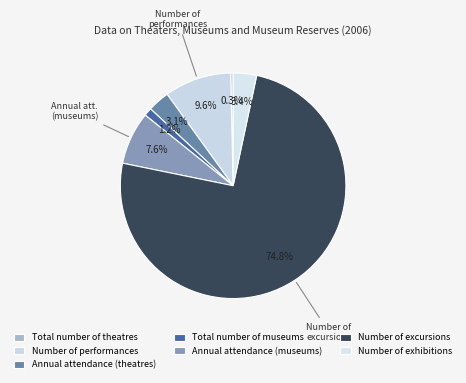

How many slices are in this pie chart?

7